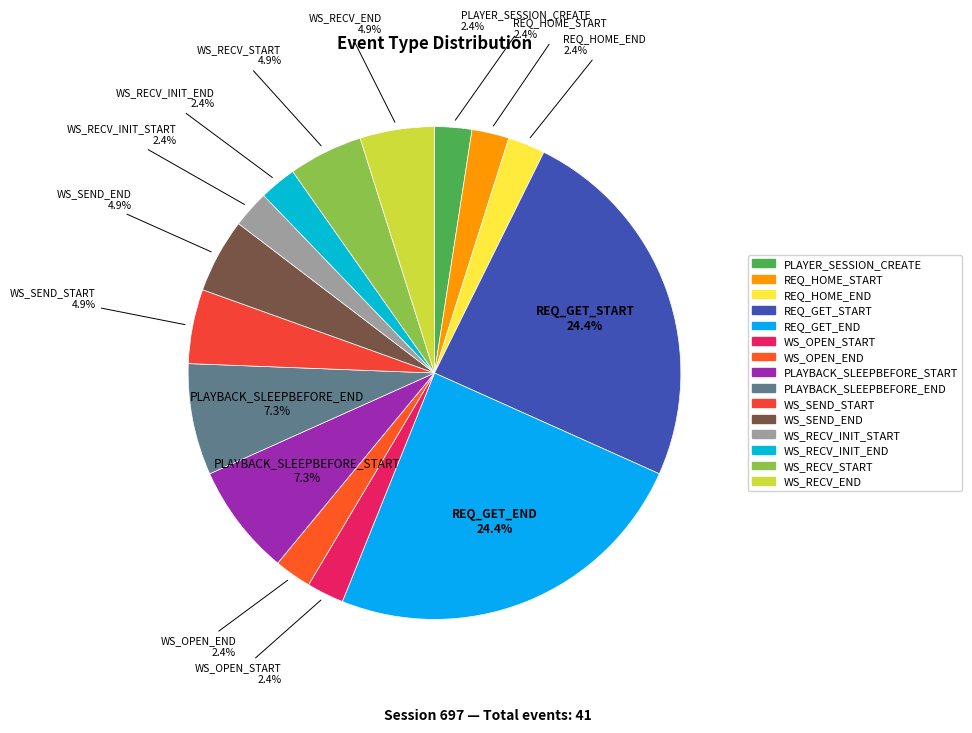

What percentage is the WS_OPEN_START slice, to the nearest percent?

2%